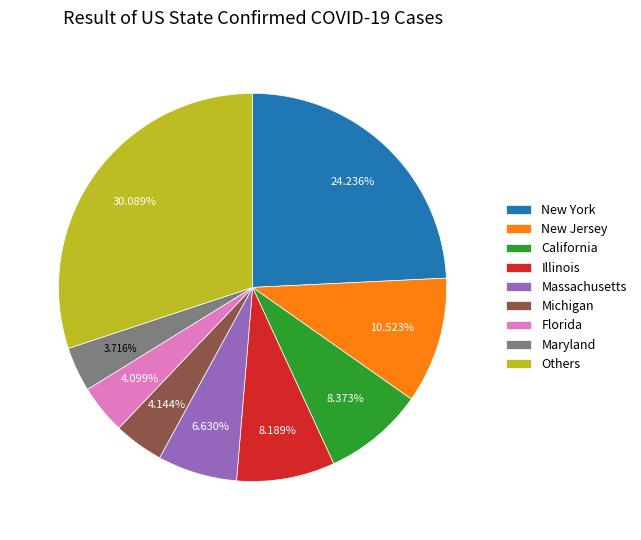

Which slice is the largest?

Others